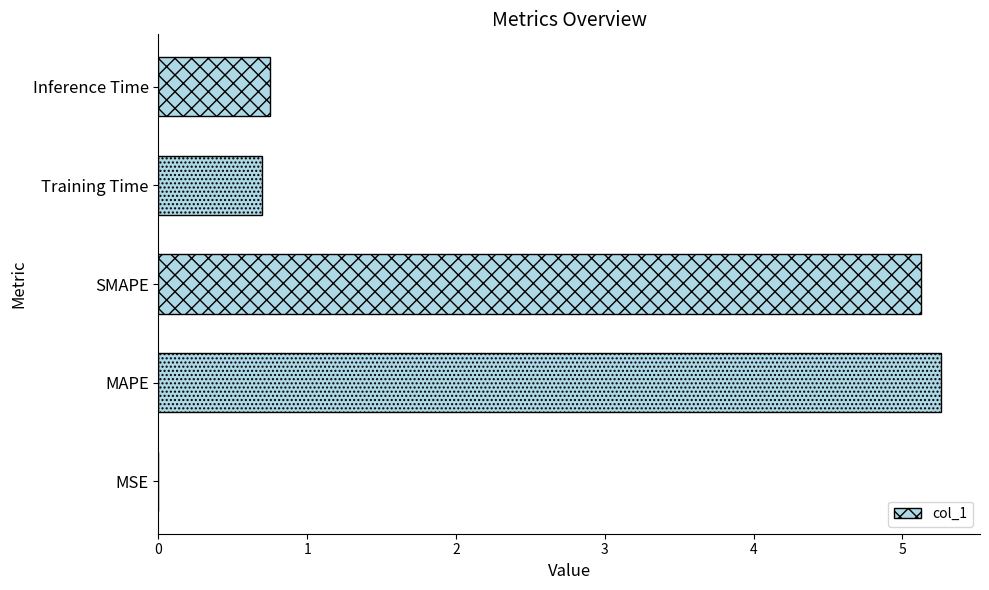

Are the bars horizontal?

Yes